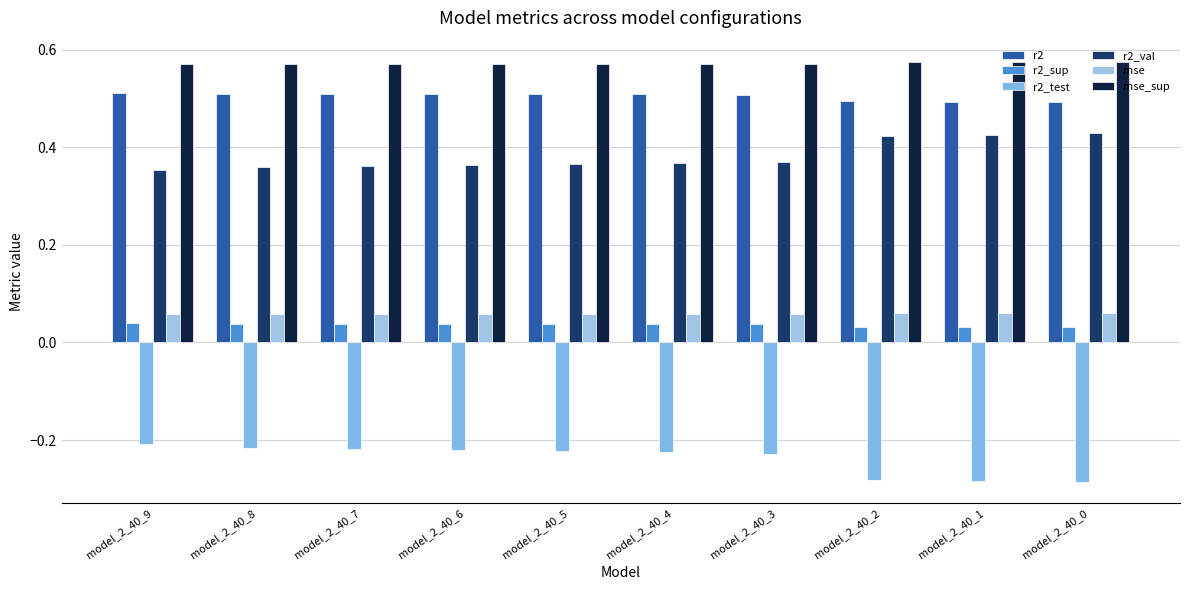

Which series has the largest total across all categories?

mse_sup